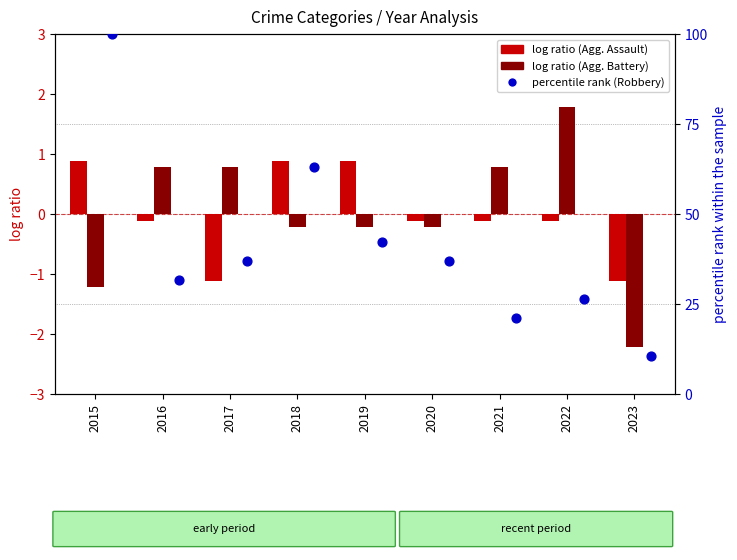

Which series reaches the minimum Y coordinate?

Aggravated Battery